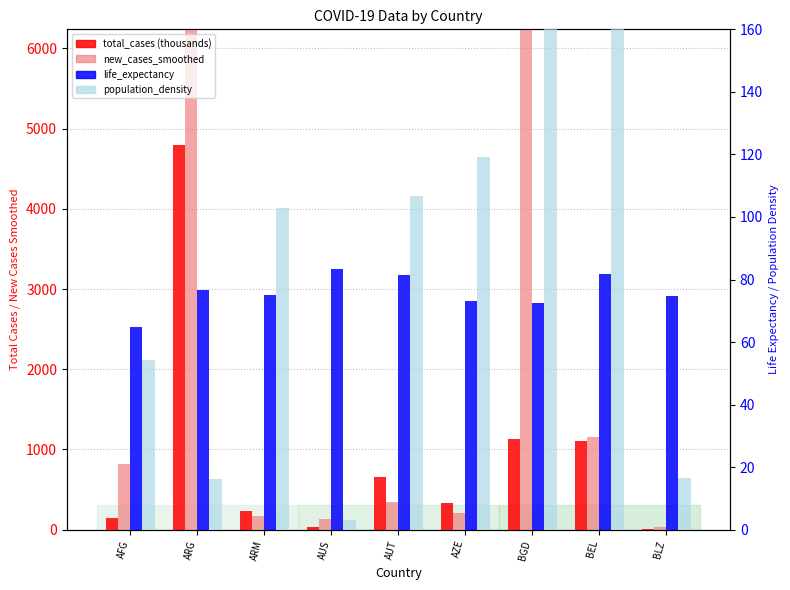

Which category has the highest value in the new_cases_smoothed series?

ARG